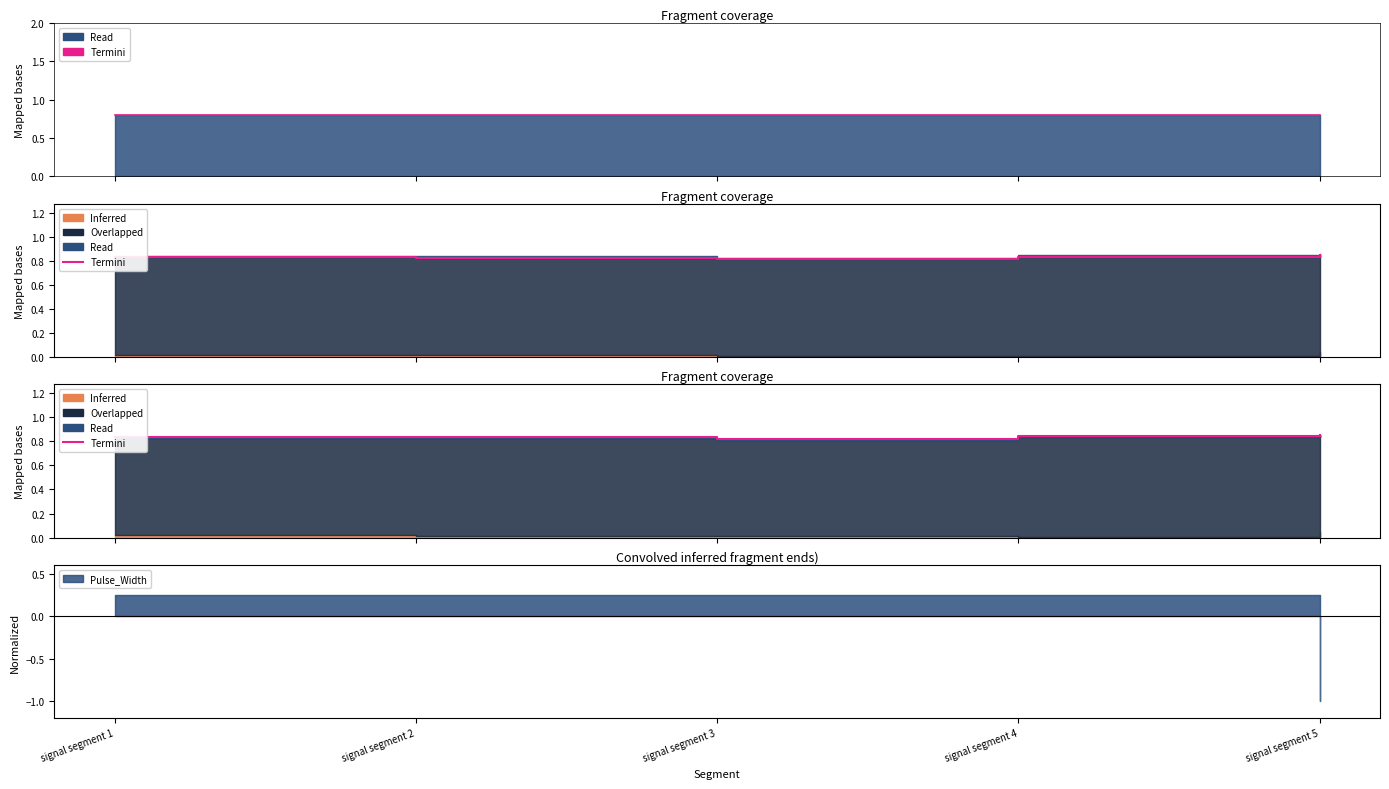

What is the maximum value shown in the chart?

0.9